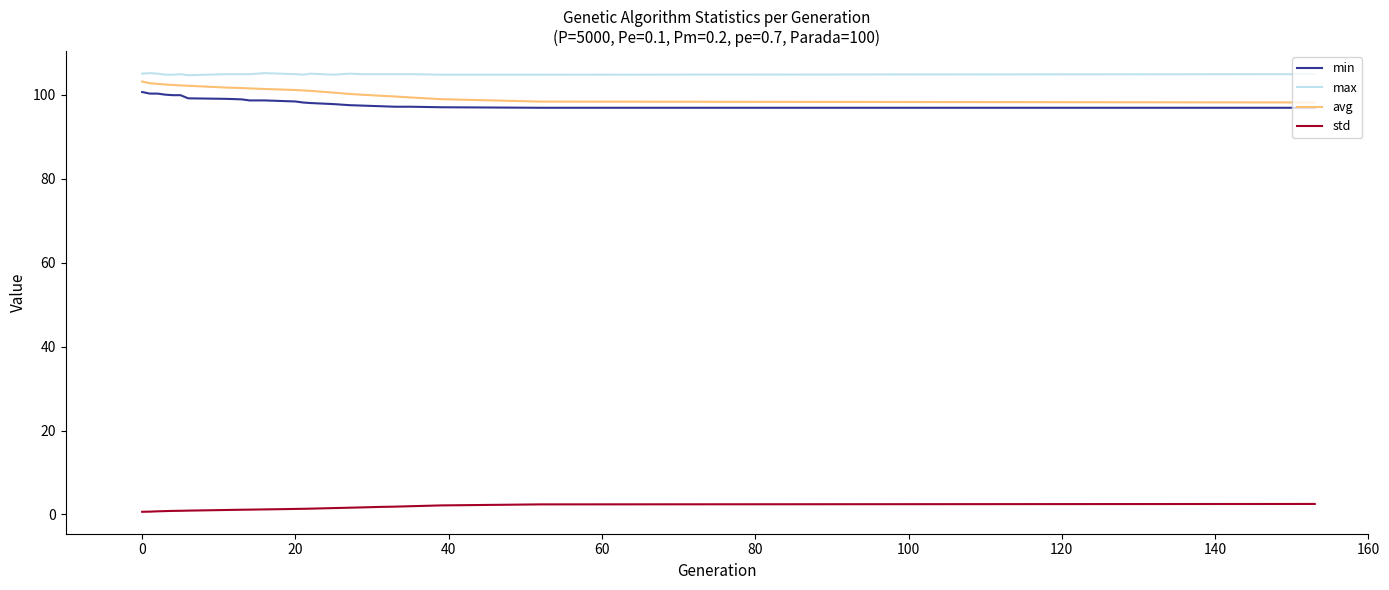

What is the minimum value for max?

104.6